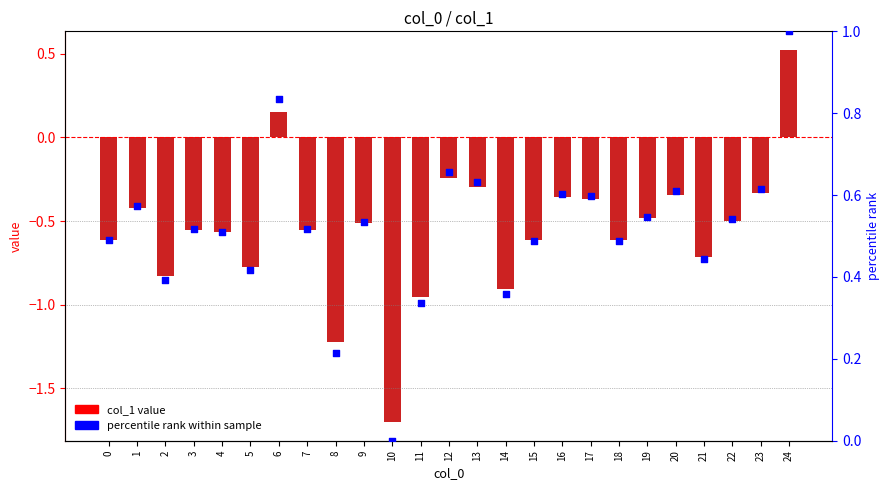

Which series has the largest total across all categories?

percentile rank within sample